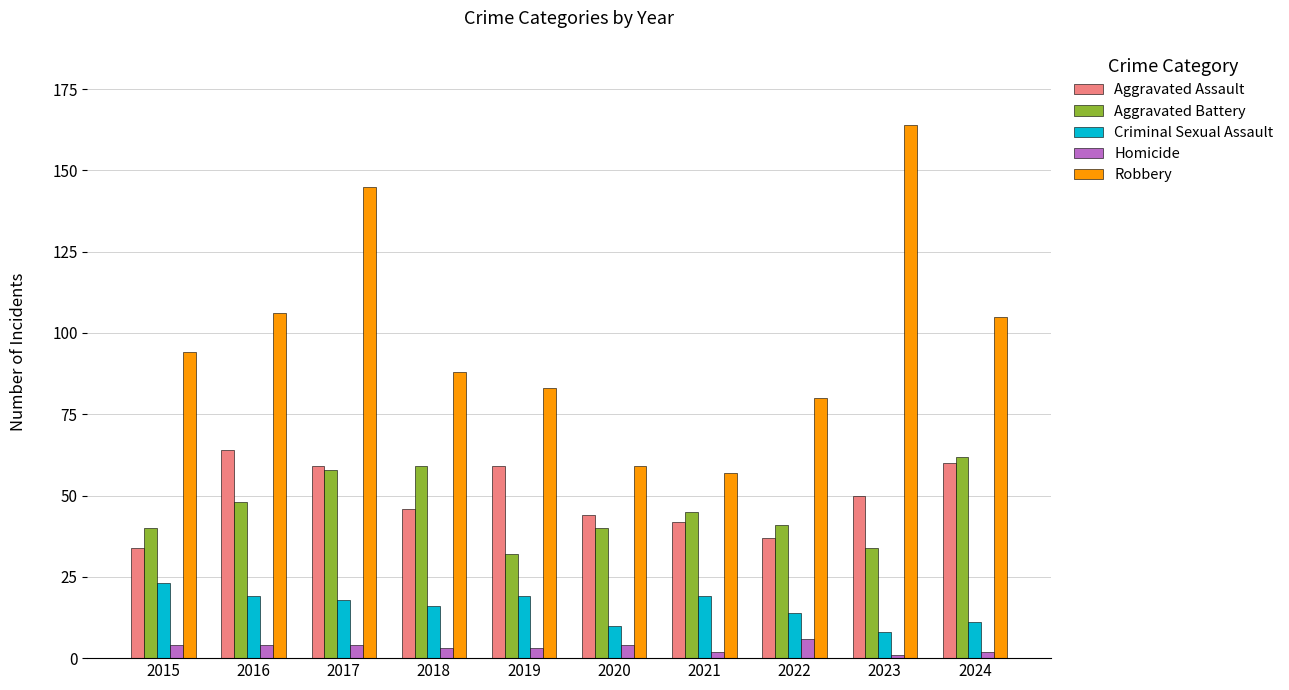

What is the value of the Homicide bar at the 6th from the left?

4